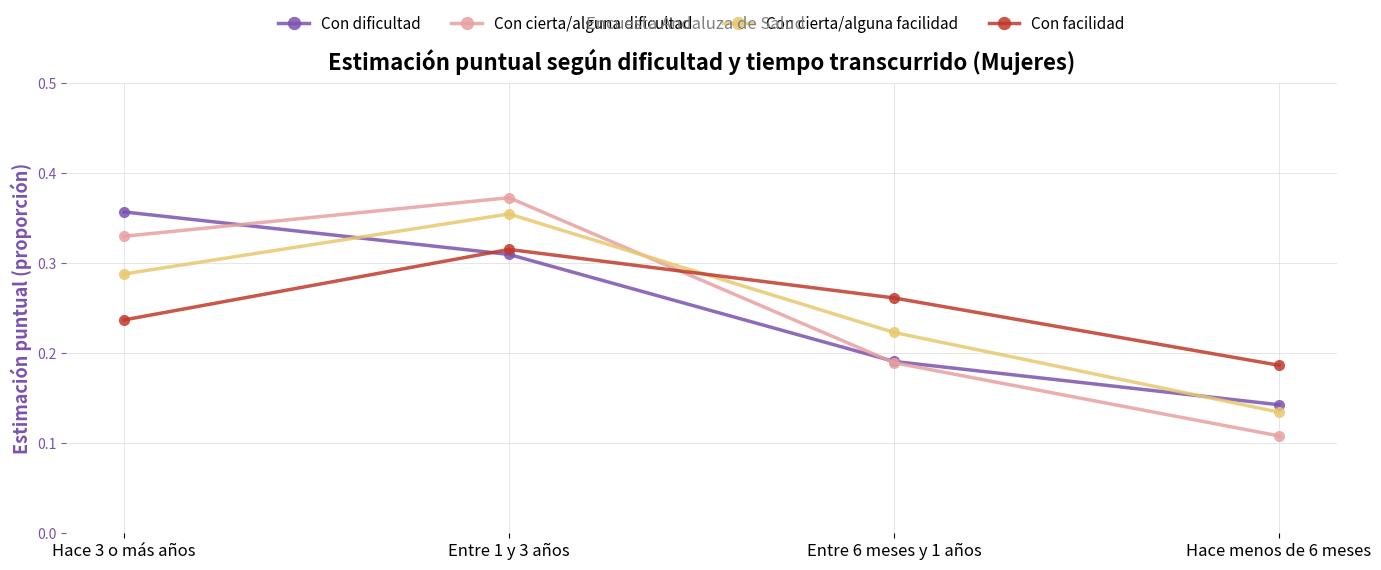

Where do Con facilidad and Con cierta/alguna facilidad first cross each other?

Entre 1 y 3 años and Entre 6 meses y 1 años